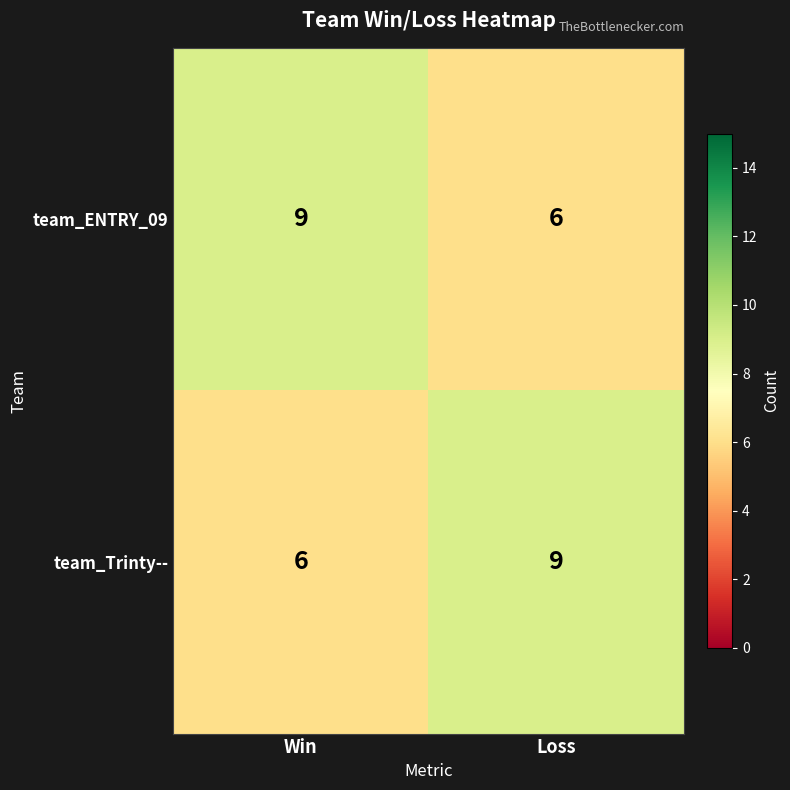

Which category has the highest value in the team_Trinty-- series?

Loss